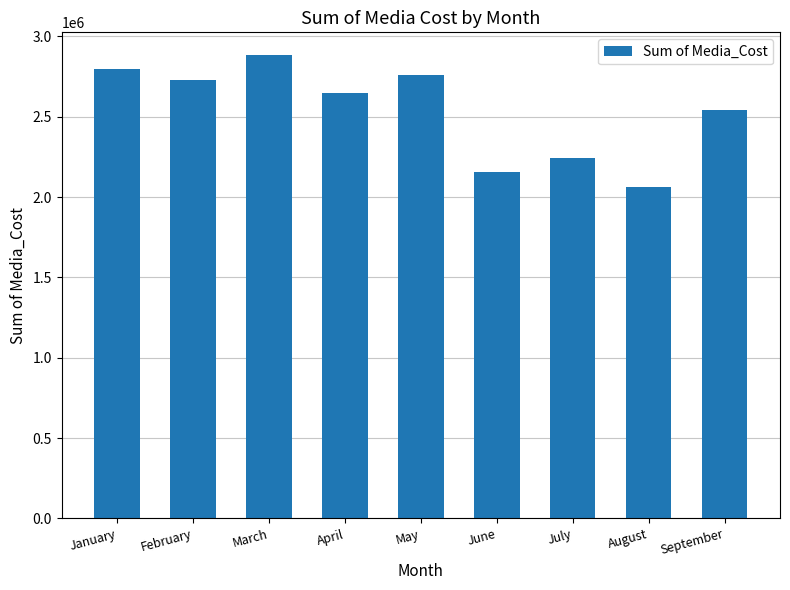

What is the greatest value displayed?

2881267.6